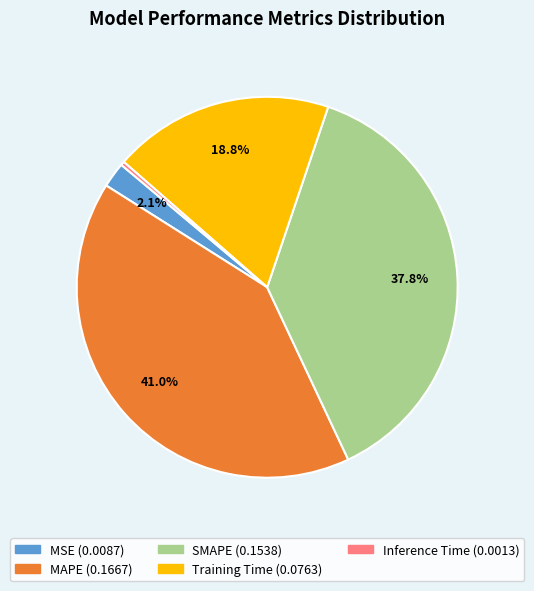

What is the smallest slice in the pie chart?

Inference Time